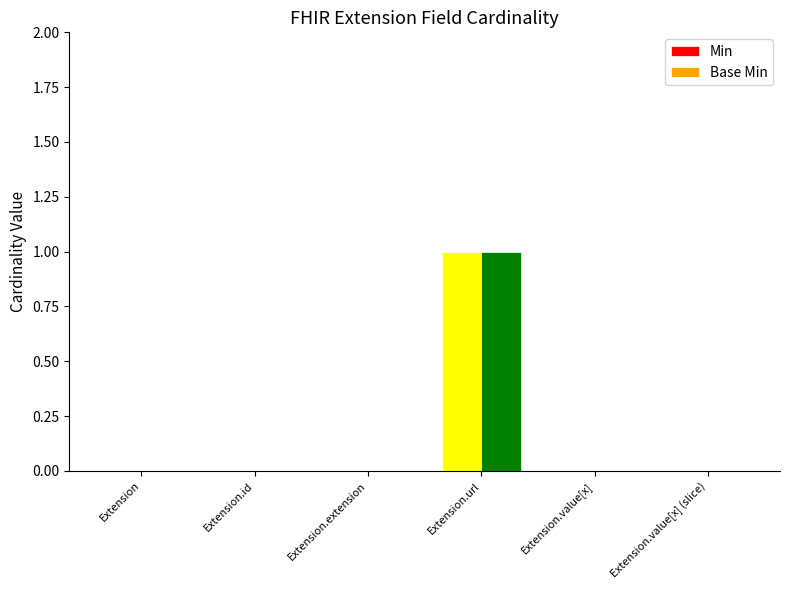

At Extension.url, list the series in order from largest to smallest.

Min, Base Min